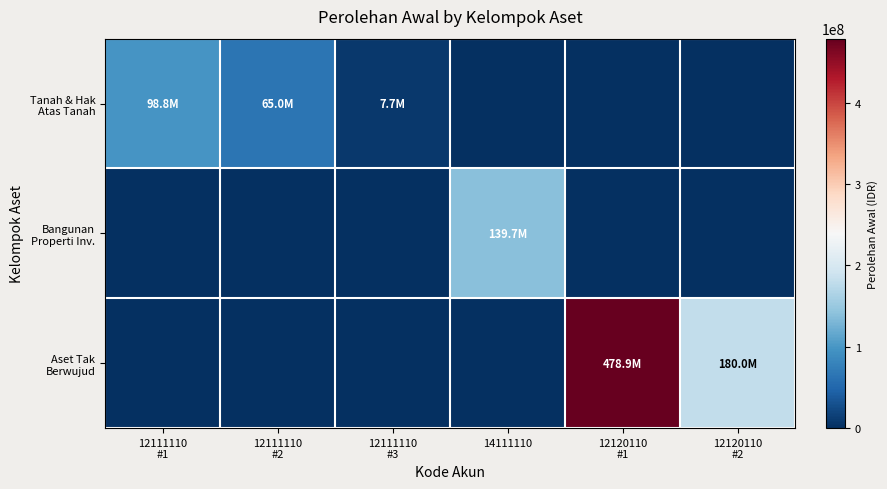

Count the number of data series in this chart.

3